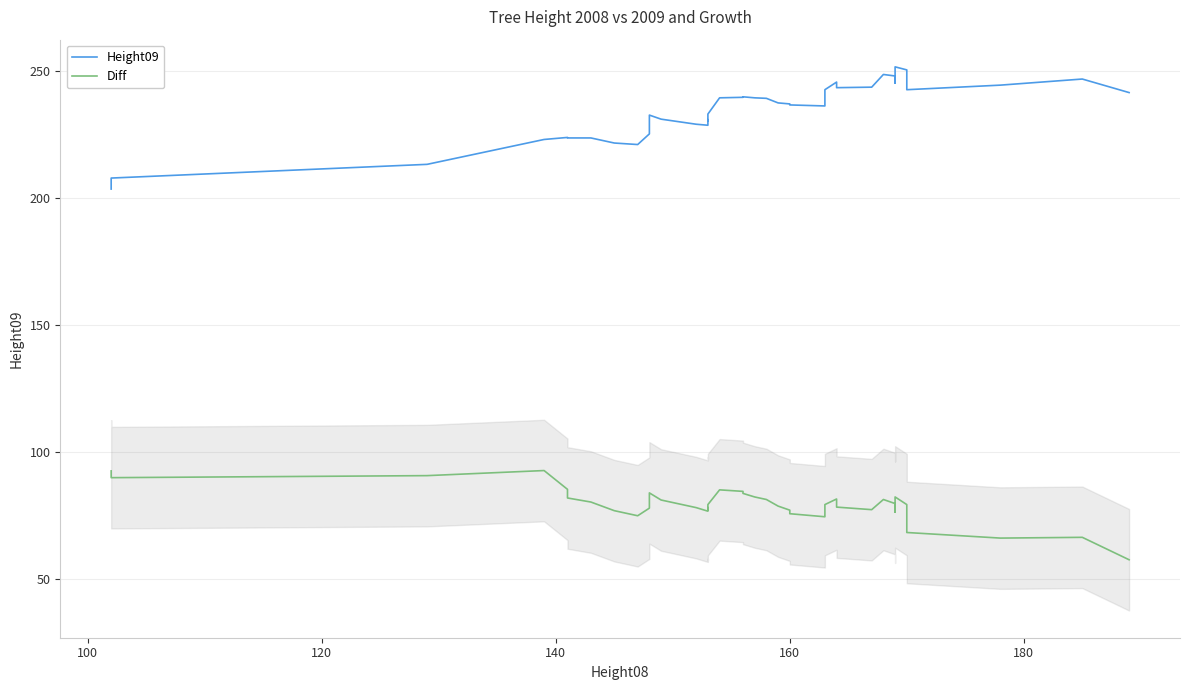

True or false: Height09 and Diff cross at least once.

False